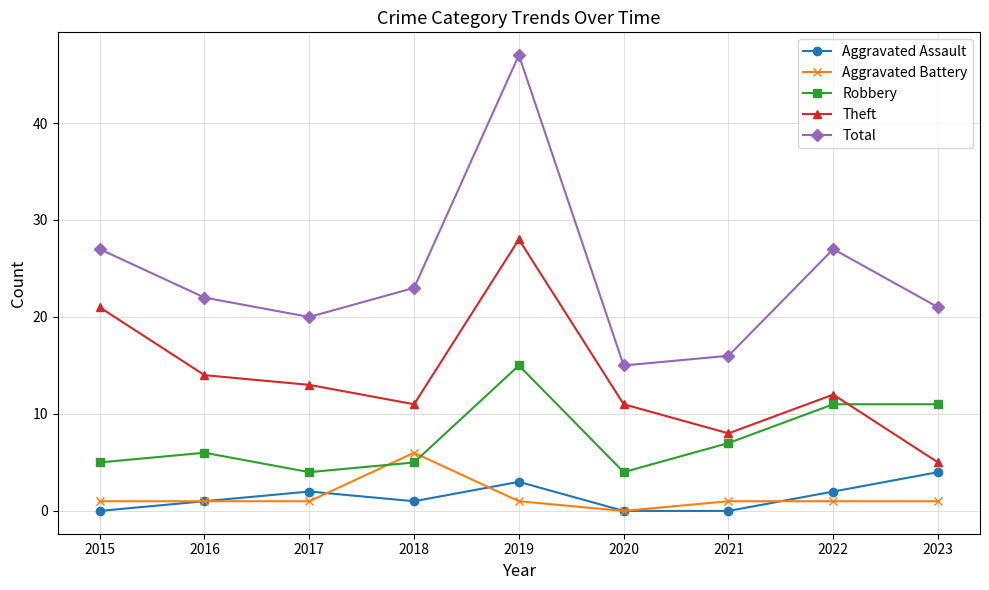

What is the approximate value of Aggravated Battery at 2019?

1